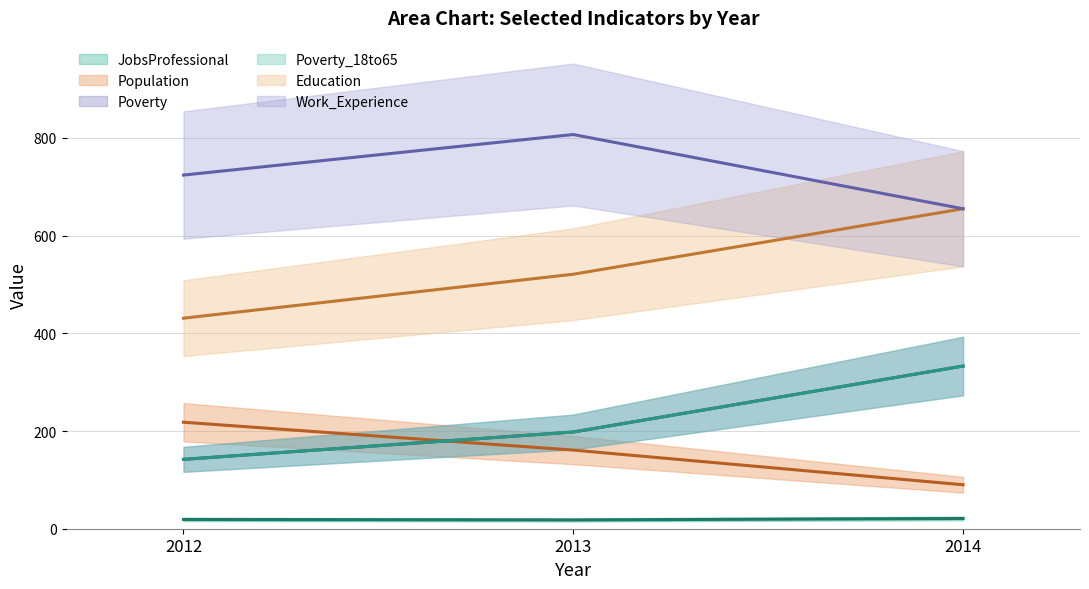

What is the value of the Poverty_18to65 point at the 1st from the left?

142